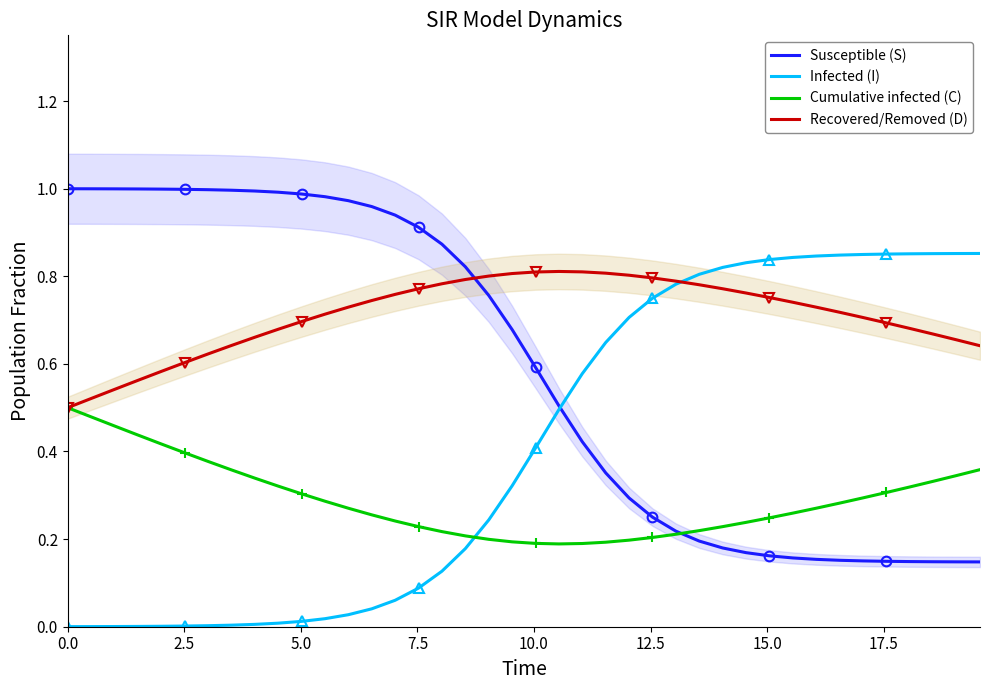

How many intersections are there between Susceptible (S) and Recovered/Removed (D)?

1